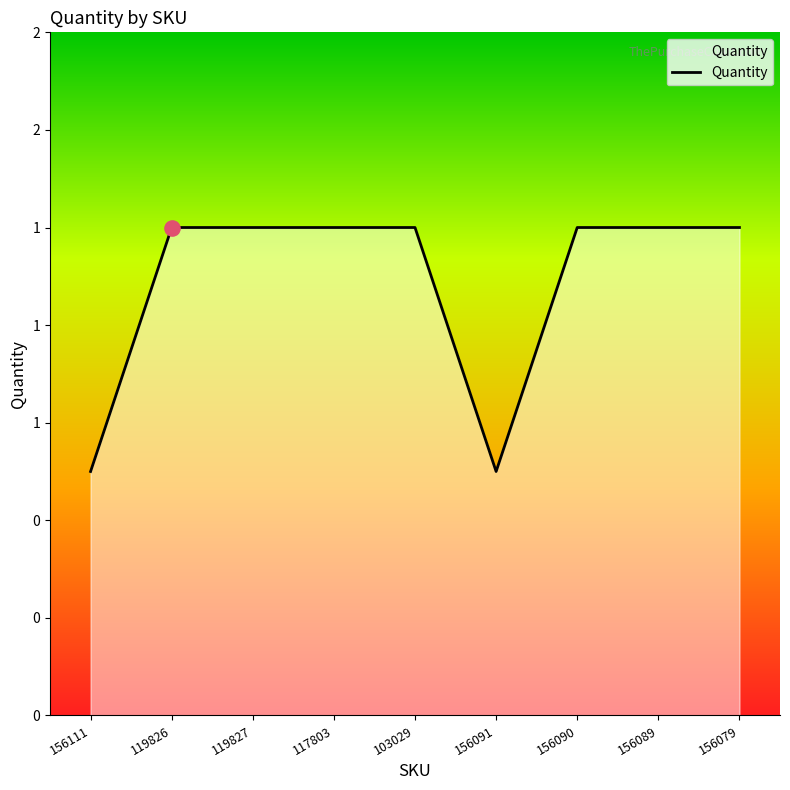

Which has a higher value, 103029 or 119827?

103029